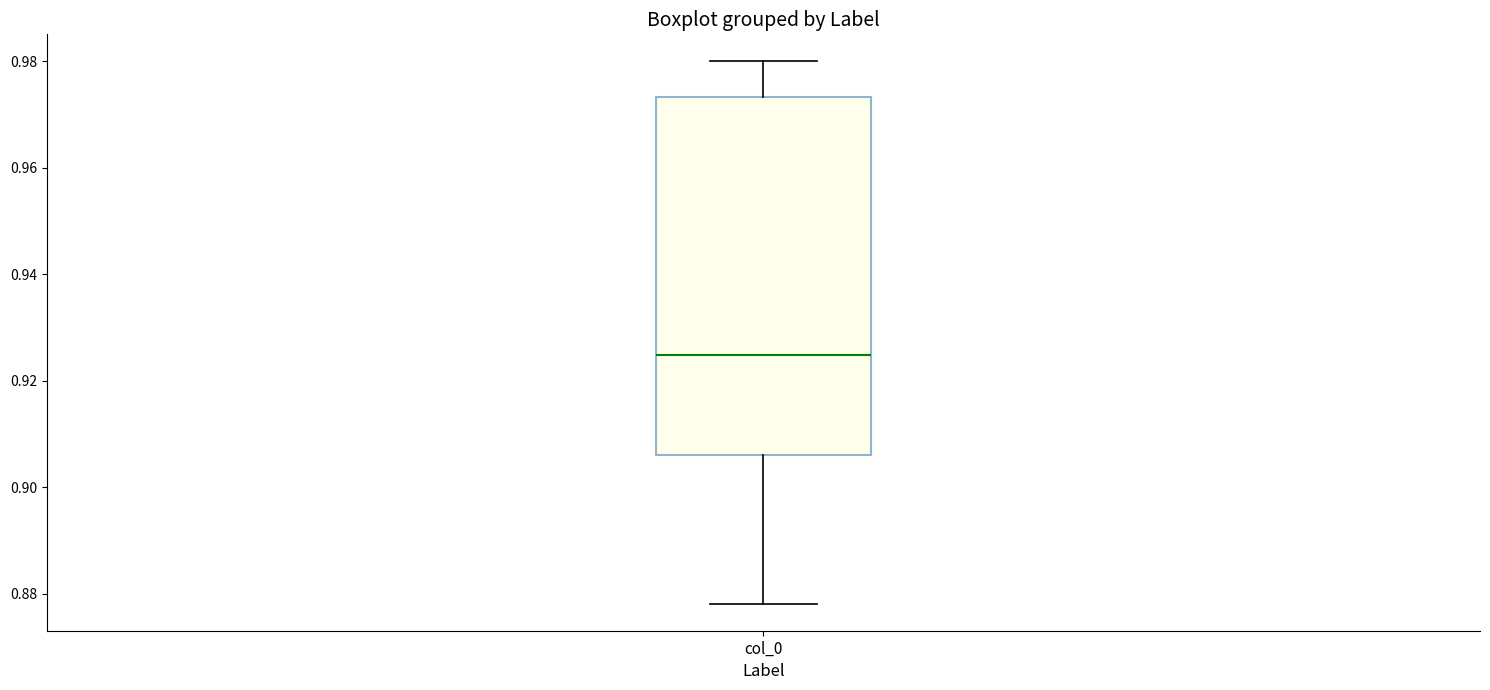

Transcribe this box plot: give where the median line is, the range the box spans, and where the two whiskers end, as read against the y-axis. The values are not printed on the chart, so give them approximately, as read against the axis.

median 0.924, box 0.906 to 0.974, whiskers 0.878 to 0.980